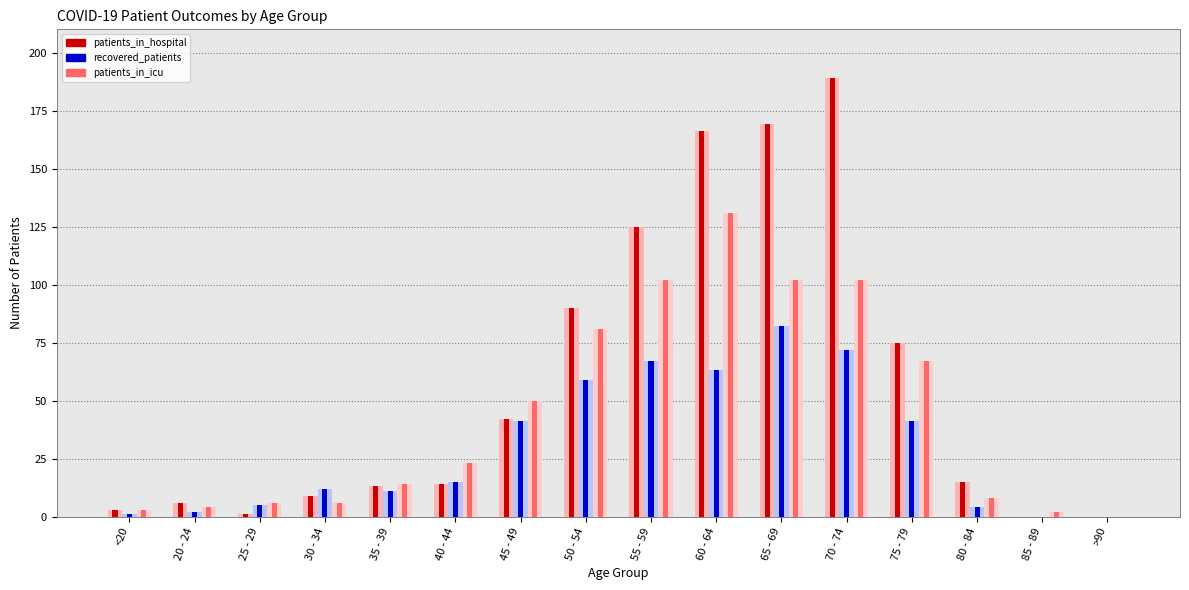

At which category is the sum across all series the highest?

70 - 74